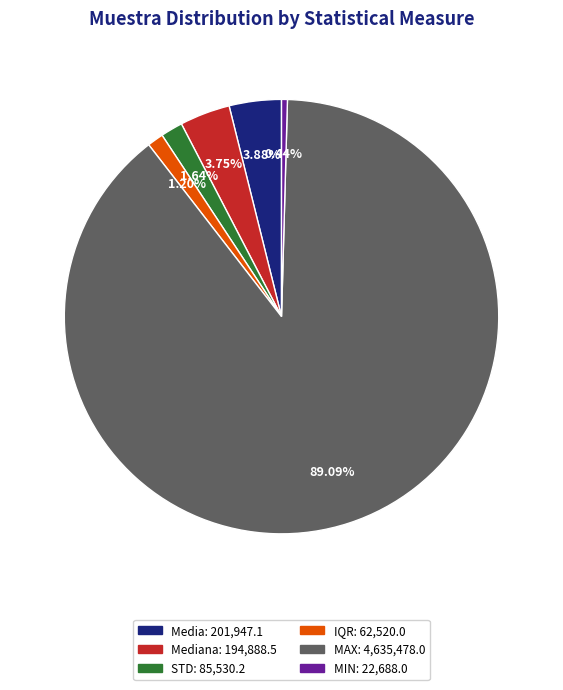

Is the sum of STD: 85,530.2 and IQR: 62,520.0 greater than half?

No